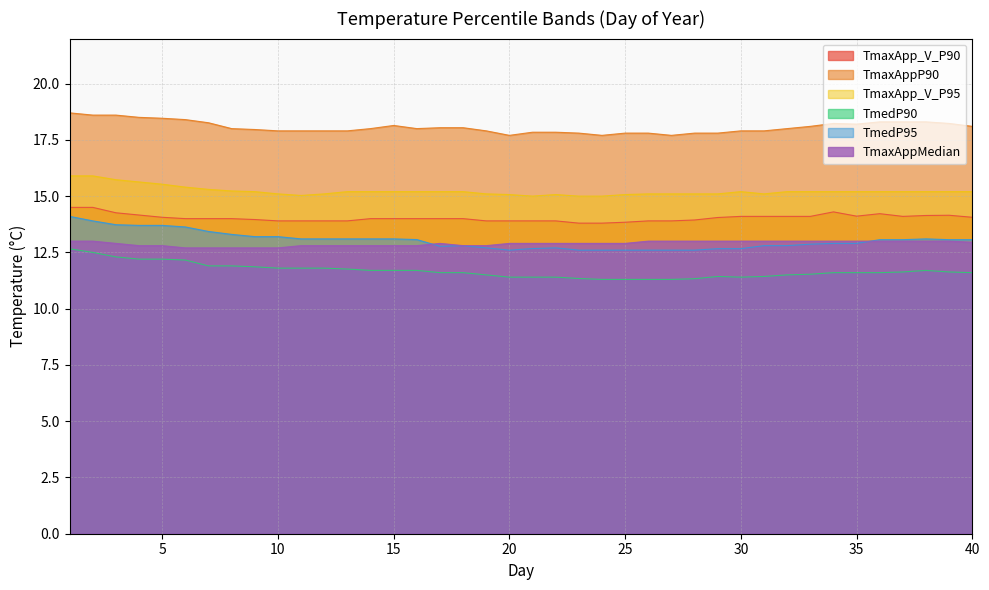

How many data points does each series have?

40